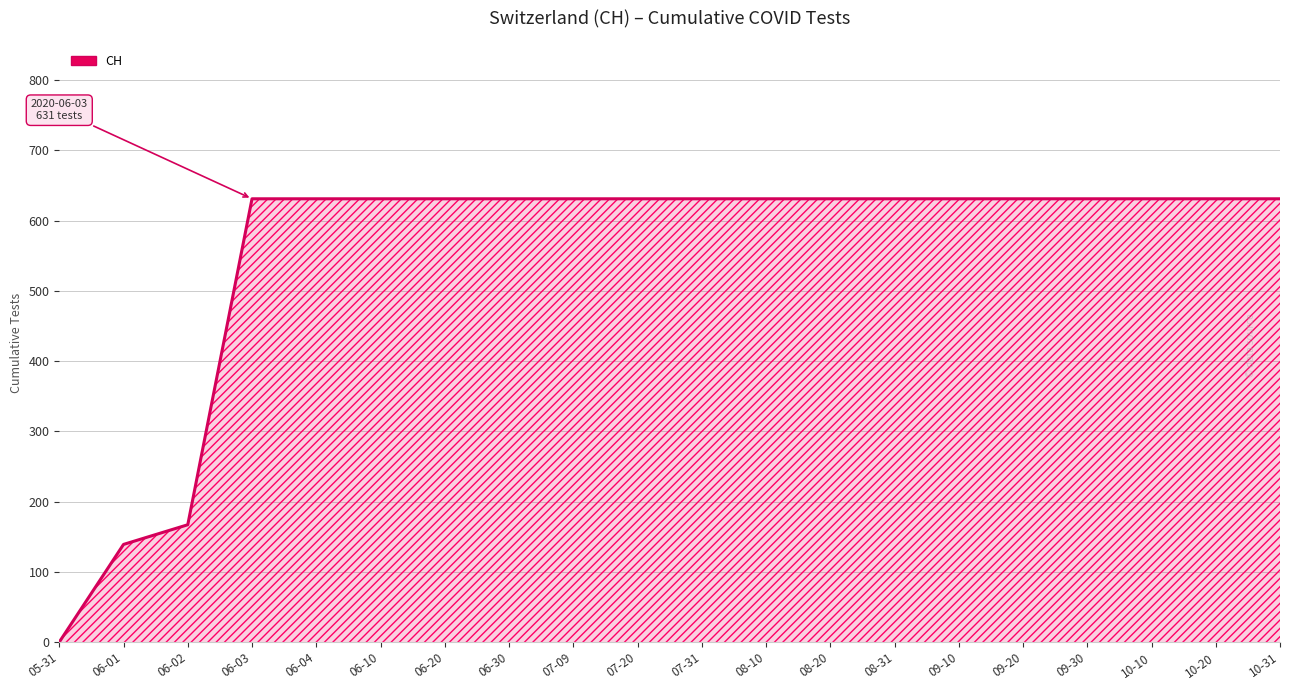

Between 09-30 and 06-01, which is larger?

09-30